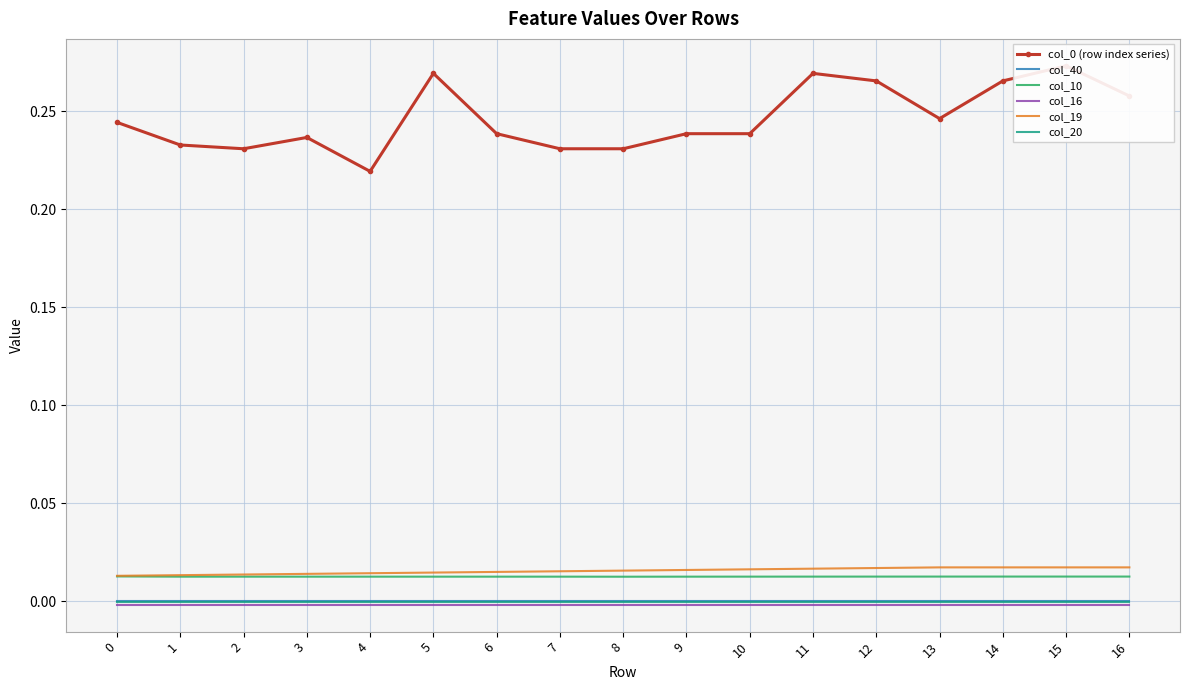

The value of col_0 (row index series) at 14 is 0.4. True or false?

False